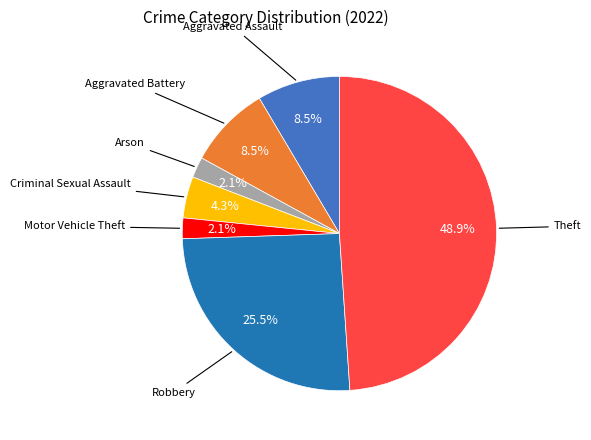

To the nearest percent, what is the average slice percentage?

14%